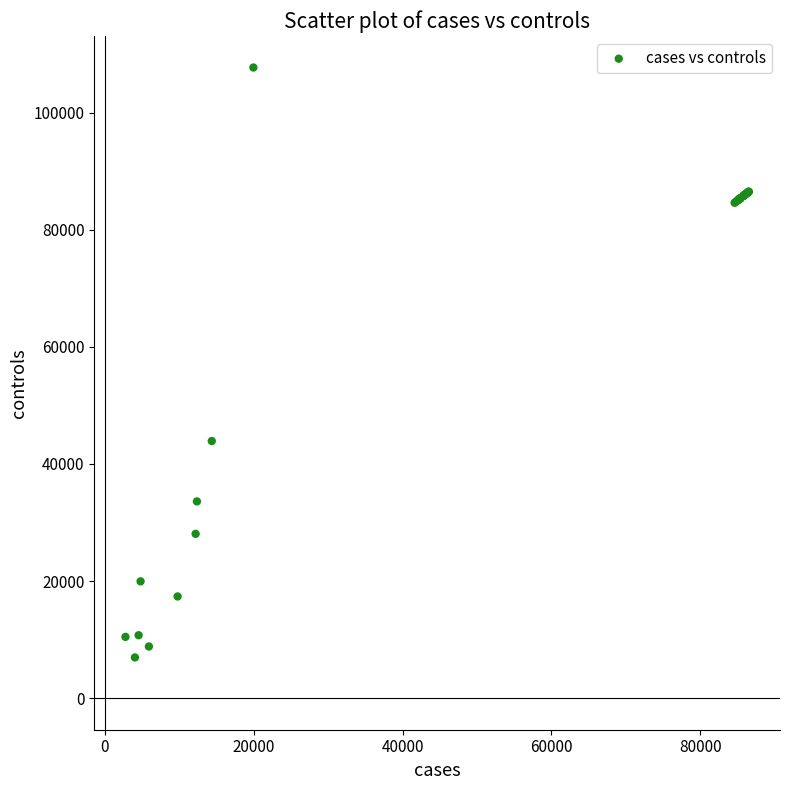

What Y value in the scatter plot is closest to 57337?

43923